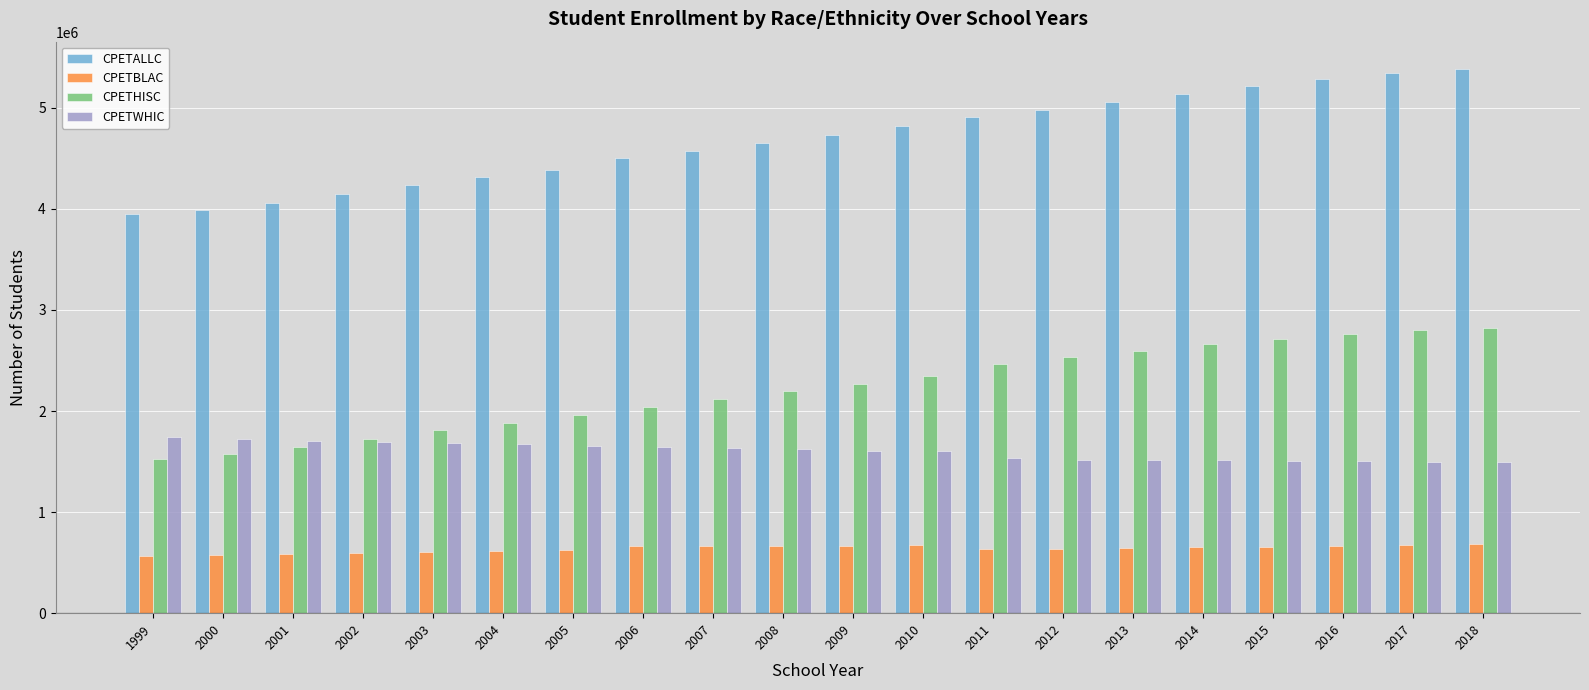

What is the value of the CPETALLC bar at the 2nd from the left?

3991783